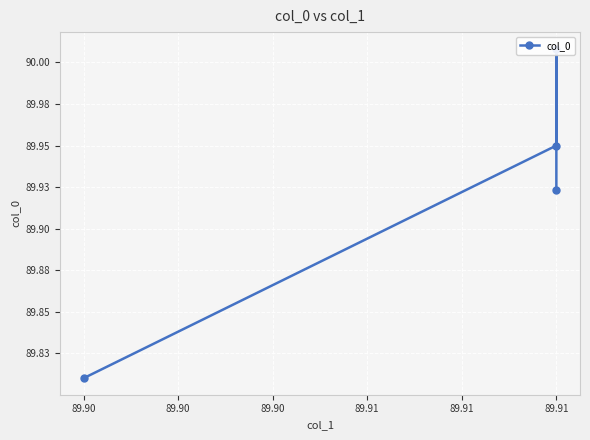

Reading left to right, what are all the values shown in this chart?

89.9	90.0	90.0	89.8